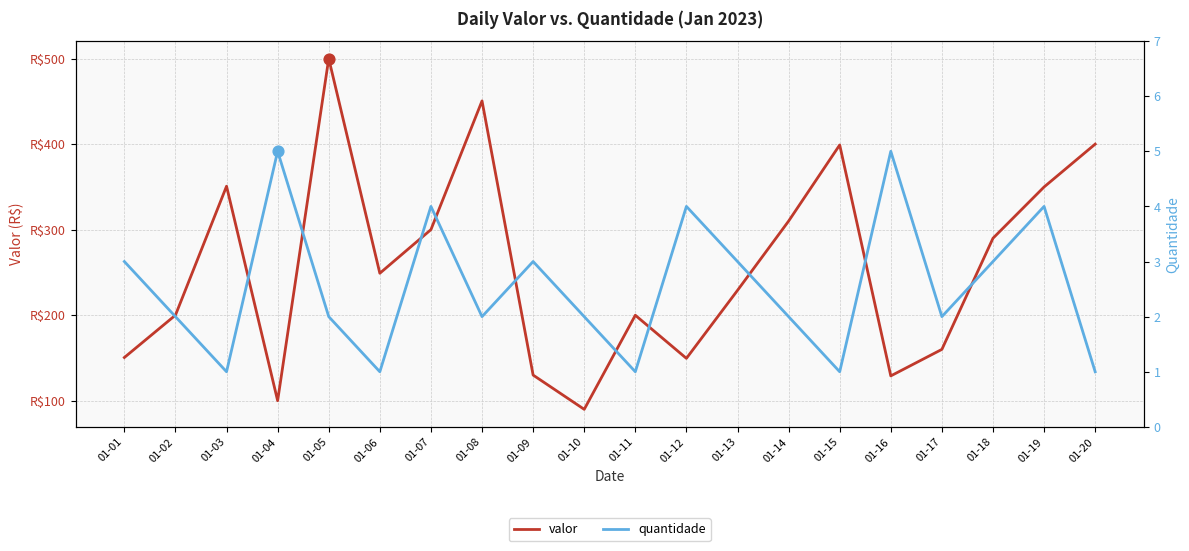

Which series contains the highest Y value?

valor